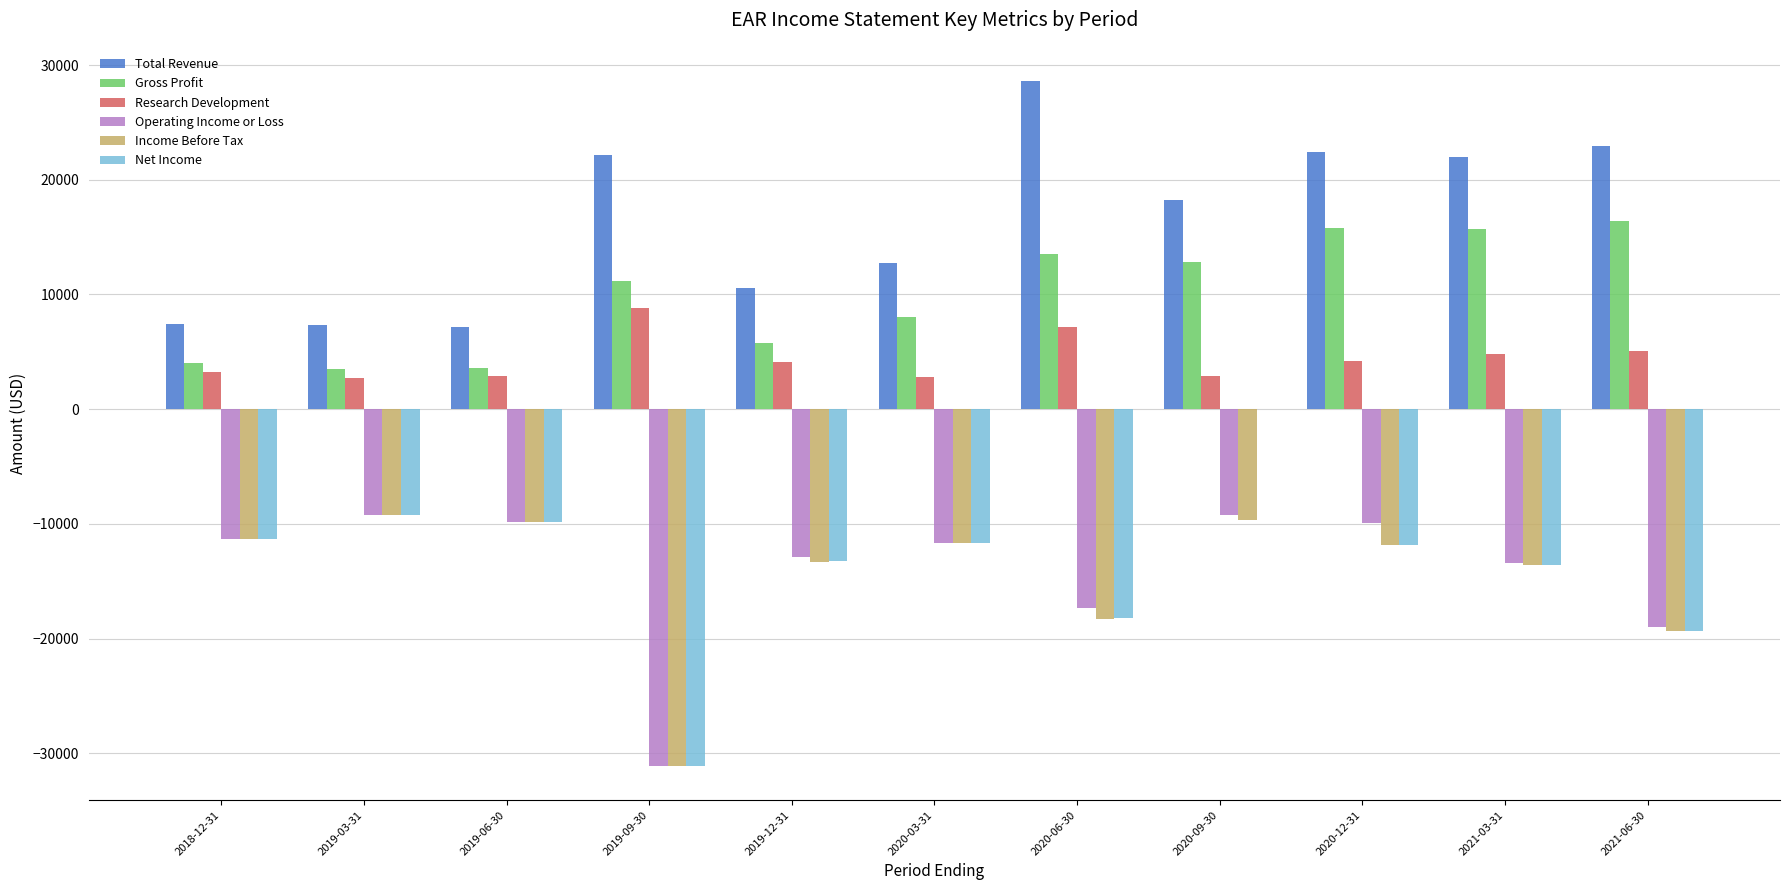

Are the bars grouped side by side (vs. stacked)?

Yes